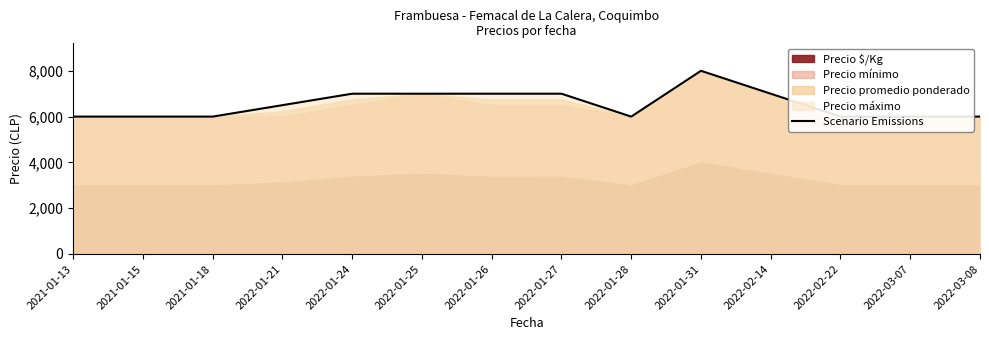

At which label is the value closest to 7000?

2022-01-24